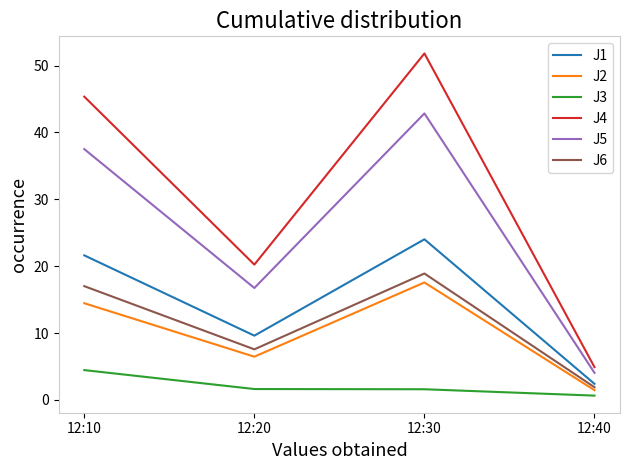

Which series has the widest spread of values?

J4